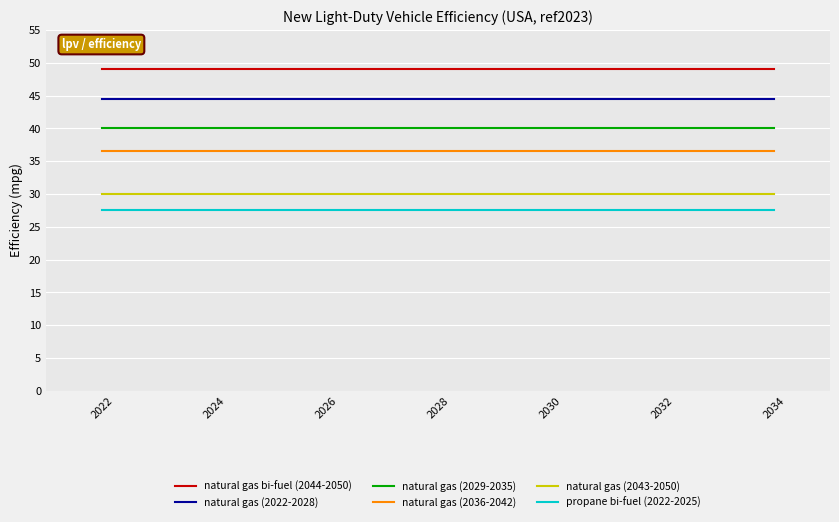

True or false: natural gas (2029-2035) and propane bi-fuel (2022-2025) intersect in this chart.

False